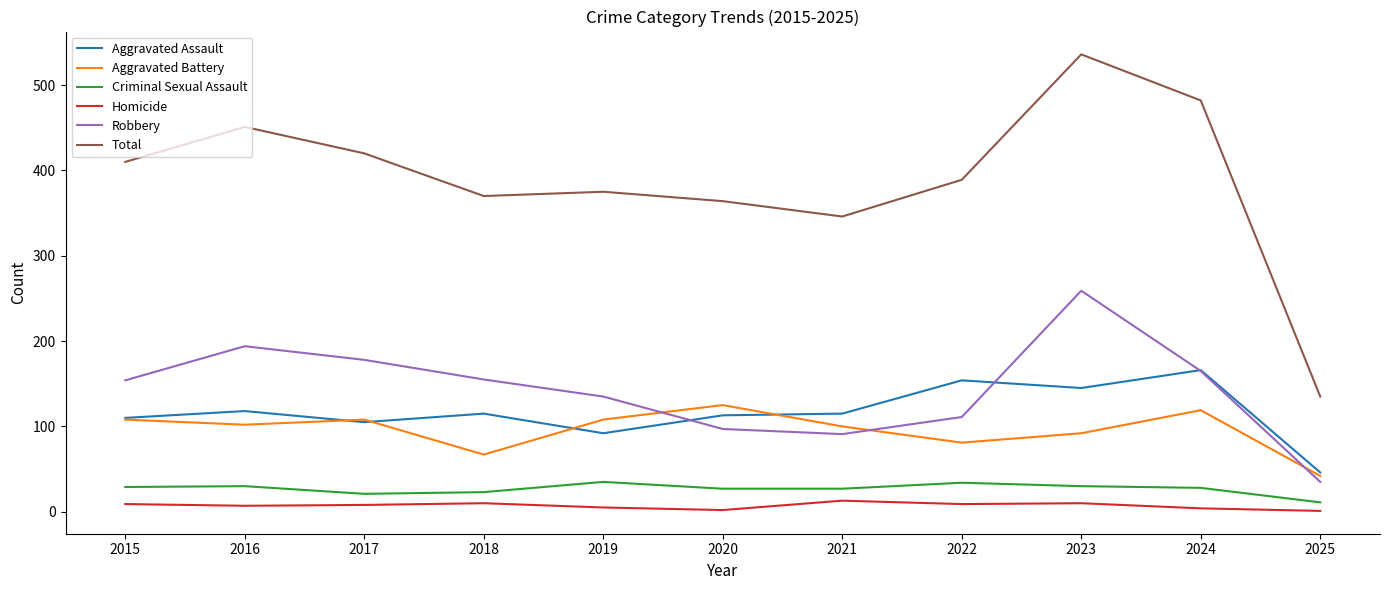

At how many categories does at least one series exceed 147?

10